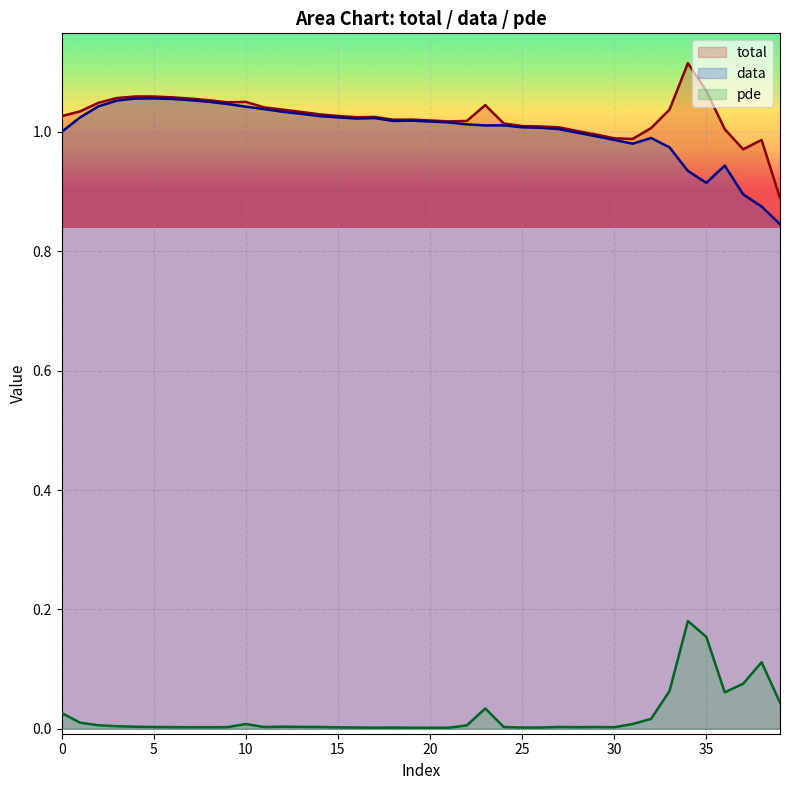

Reading left to right, transcribe all the data shown in this chart.

total: 1.0	1.0	1.0	1.1	1.1	1.1	1.1	1.1	1.1	1.0	1.1	1.0	1.0	1.0	1.0	1.0	1.0	1.0	1.0	1.0	1.0	1.0	1.0	1.0	1.0	1.0	1.0	1.0	1.0	1.0	1.0	1.0	1.0	1.0	1.1	1.1	1.0	1.0	1.0	0.9
data: 1.0	1.0	1.0	1.1	1.1	1.1	1.1	1.1	1.1	1.0	1.0	1.0	1.0	1.0	1.0	1.0	1.0	1.0	1.0	1.0	1.0	1.0	1.0	1.0	1.0	1.0	1.0	1.0	1.0	1.0	1.0	1.0	1.0	1.0	0.9	0.9	0.9	0.9	0.9	0.8
pde: 0.0	0.0	0.0	0.0	0.0	0.0	0.0	0.0	0.0	0.0	0.0	0.0	0.0	0.0	0.0	0.0	0.0	0.0	0.0	0.0	0.0	0.0	0.0	0.0	0.0	0.0	0.0	0.0	0.0	0.0	0.0	0.0	0.0	0.1	0.2	0.2	0.1	0.1	0.1	0.0